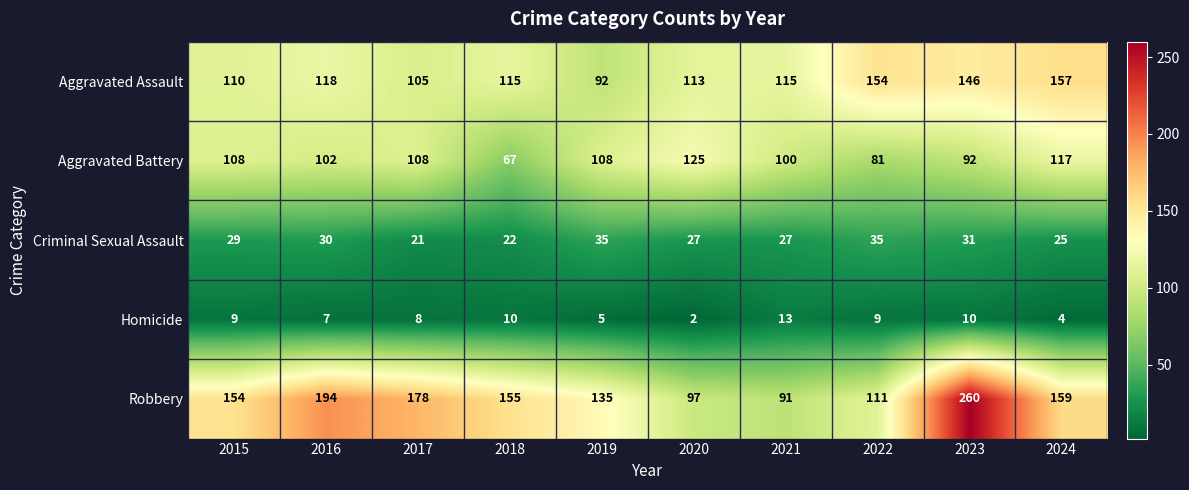

Which series has the largest total across all categories?

Robbery